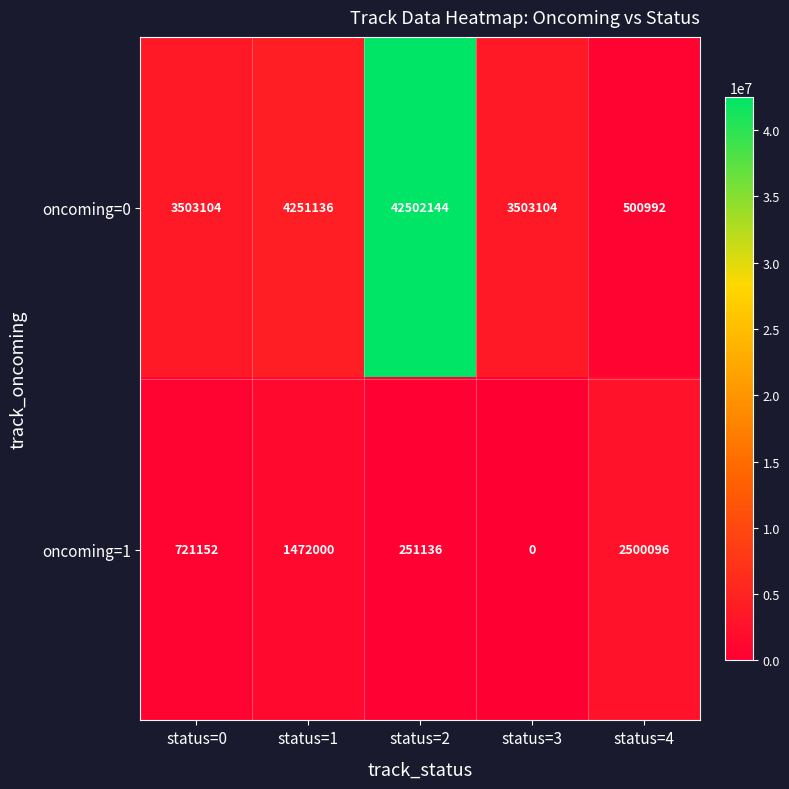

True or false: oncoming=1 has a value of 1191454 at status=0.

False